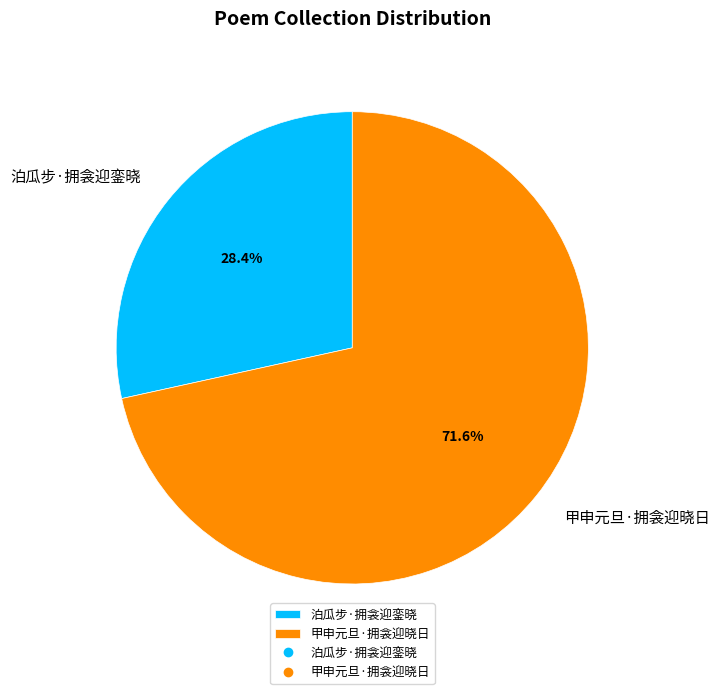

How many slices are in this pie chart?

2